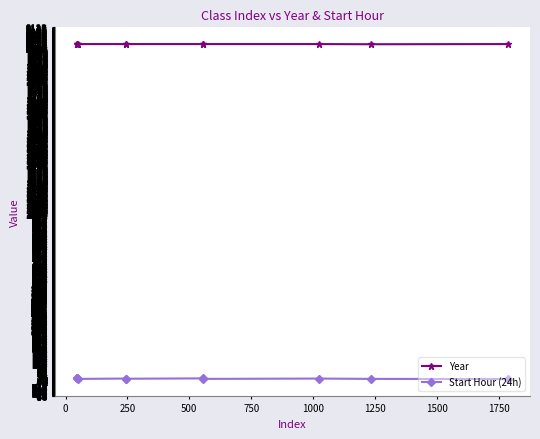

Rank the series by their maximum value, from lowest to highest.

Start Hour (24h), Year